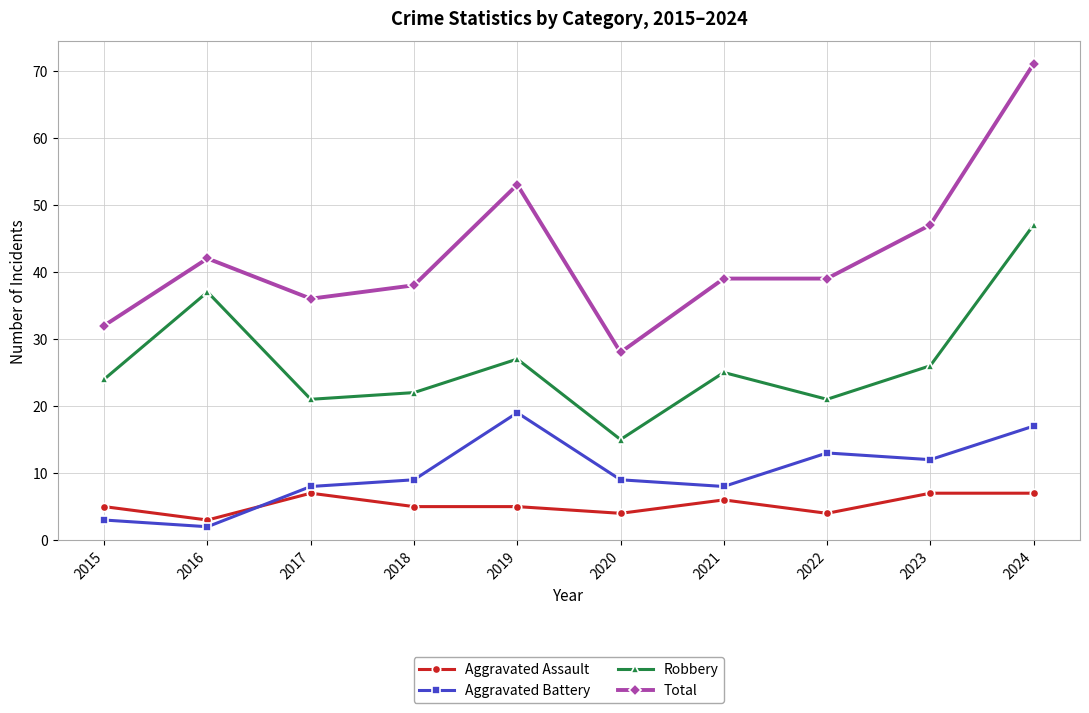

What is the greatest value displayed?

71